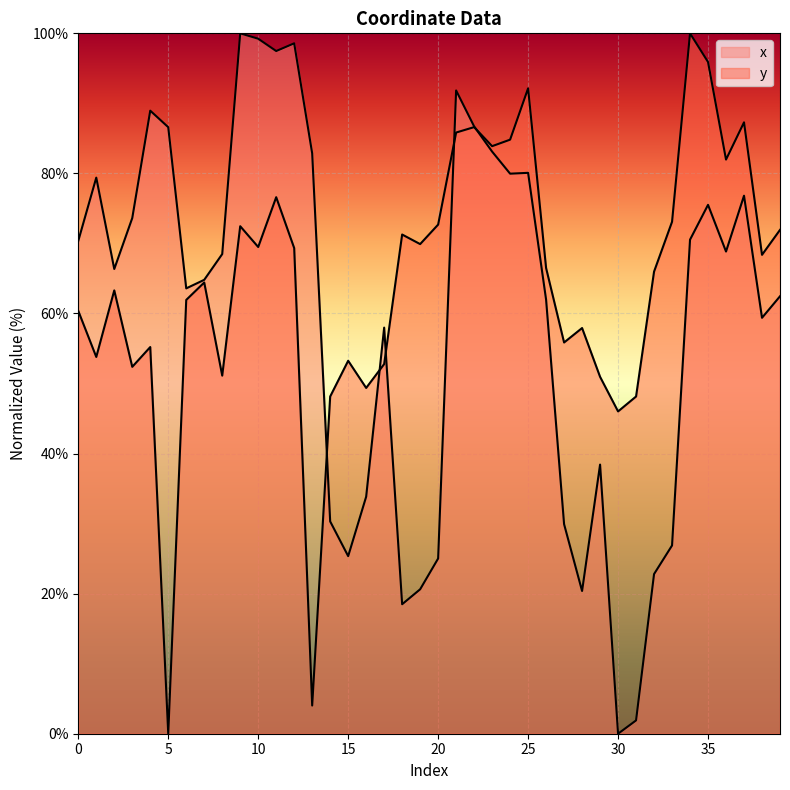

Count the number of data series in this chart.

2